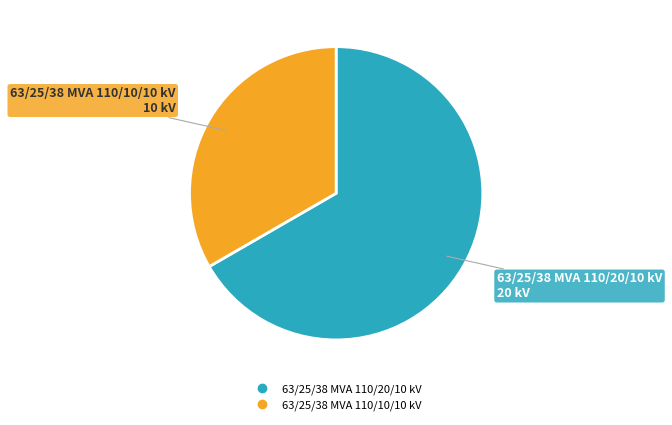

Do 63/25/38 MVA 110/20/10 kV and 63/25/38 MVA 110/10/10 kV together represent more than half of the pie?

Yes